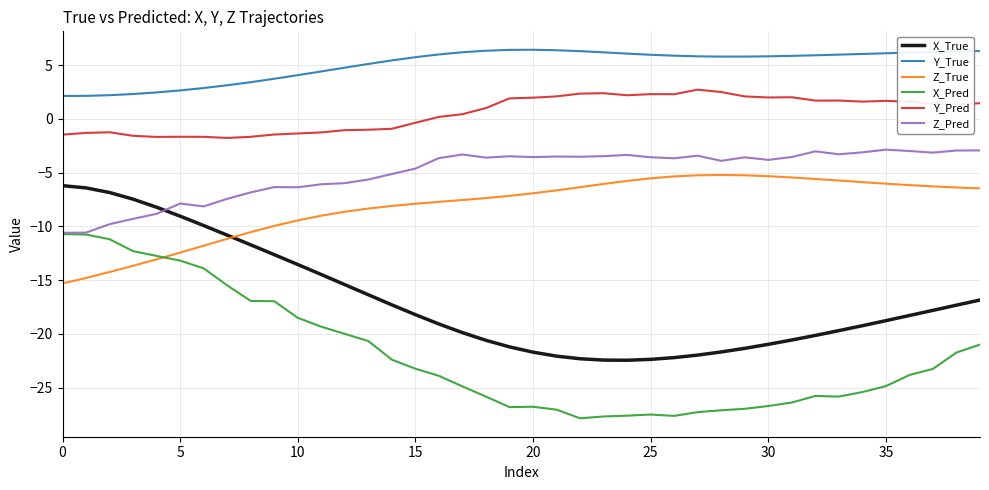

True or false: X_Pred and Y_Pred intersect in this chart.

False